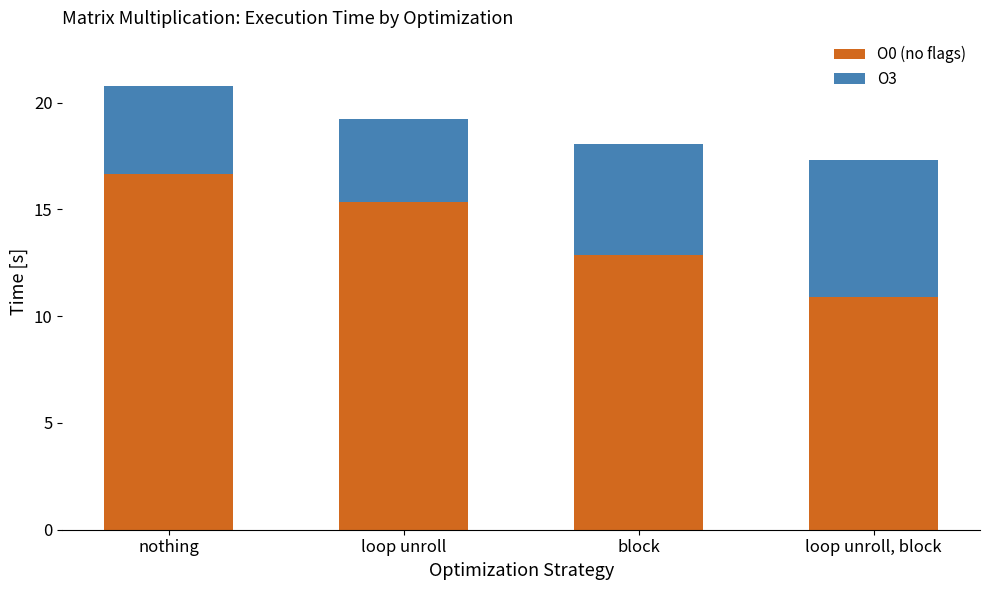

What is the value of the O0 (no flags) bar at the 1st from the left?

16.7